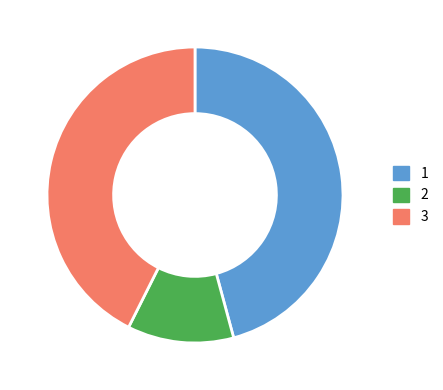

Rank the categories by value from lowest to highest.

2, 3, 1